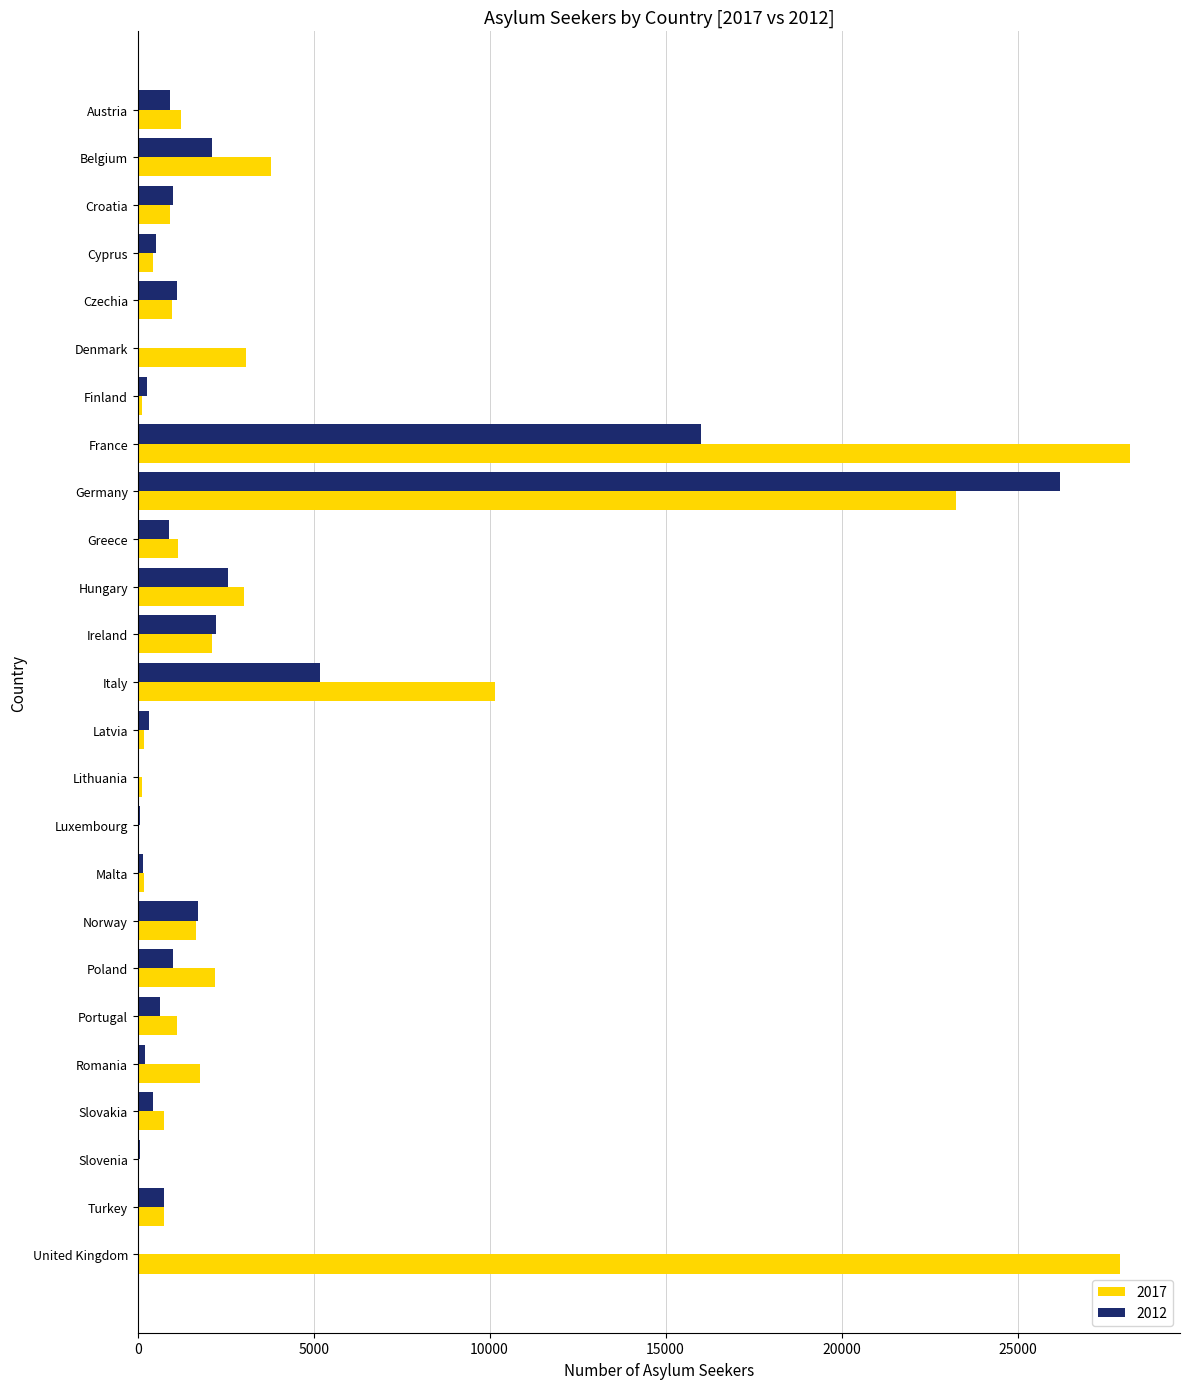

Is it true that 2017 equals 3069 at Denmark?

True